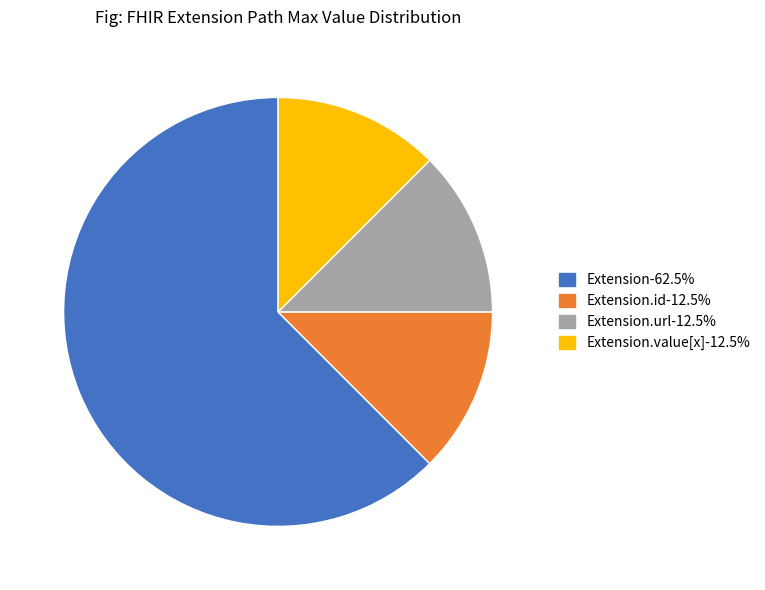

Is there any slice that represents more than half of the pie?

Yes